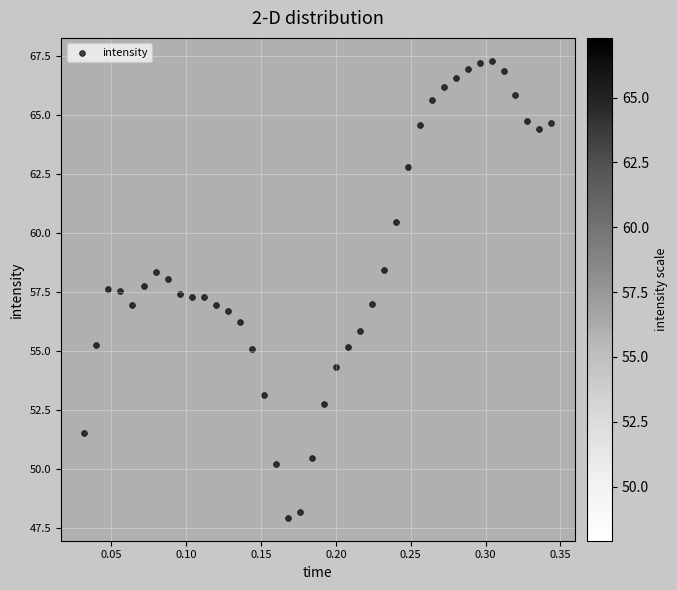

What is the range of Y values (max minus min)?

19.4